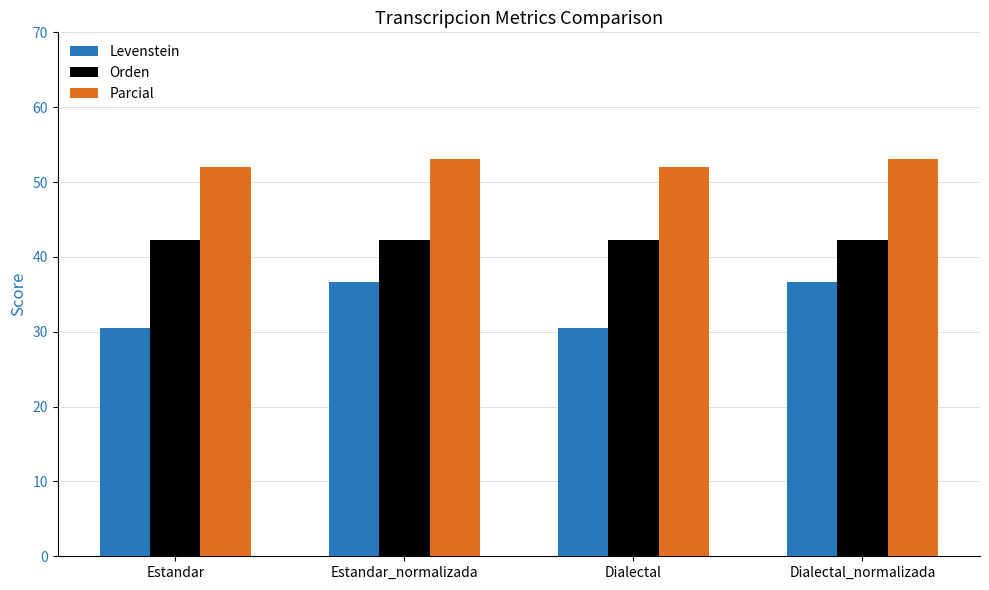

Reading left to right, what are all the values shown in this chart?

Levenstein: Estandar=30.6	Estandar_normalizada=36.7	Dialectal=30.6	Dialectal_normalizada=36.7
Orden: Estandar=42.3	Estandar_normalizada=42.3	Dialectal=42.3	Dialectal_normalizada=42.3
Parcial: Estandar=52.0	Estandar_normalizada=53.1	Dialectal=52.0	Dialectal_normalizada=53.1